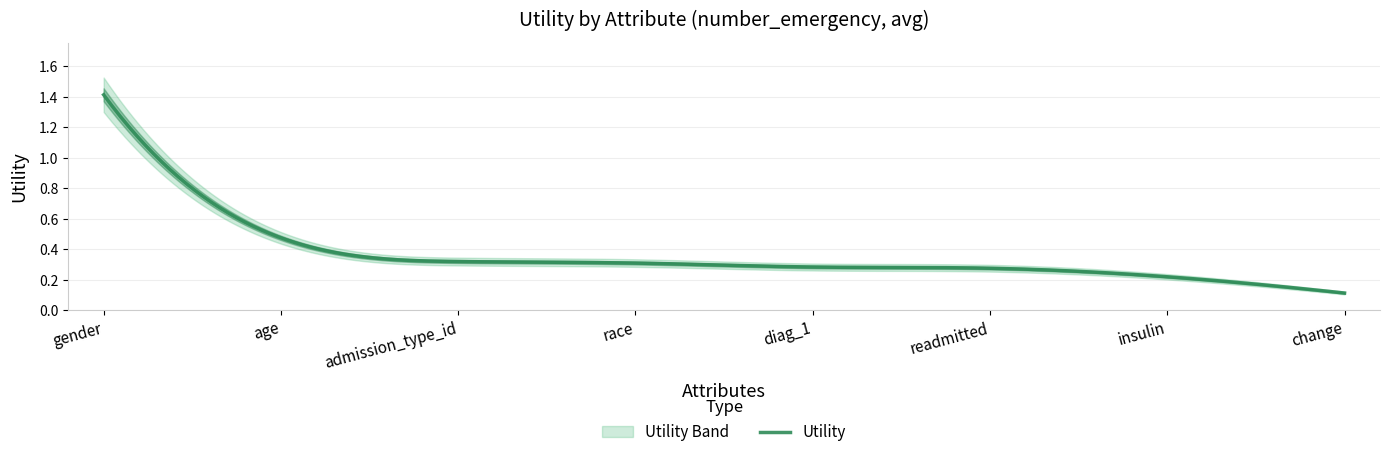

What is the difference between the second highest and minimum values?

0.4